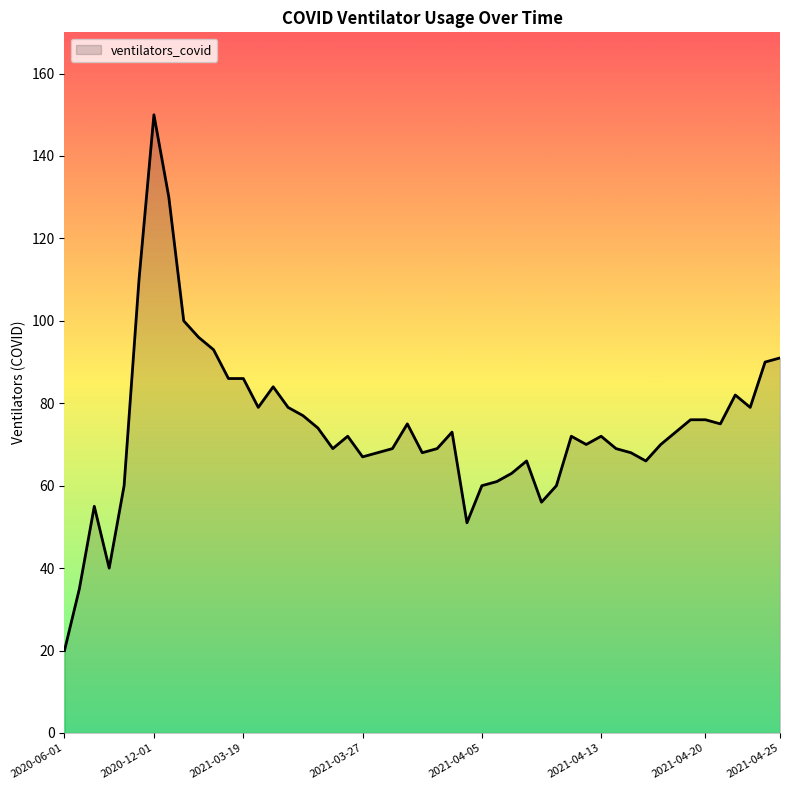

What is the difference between the maximum and minimum values?

130